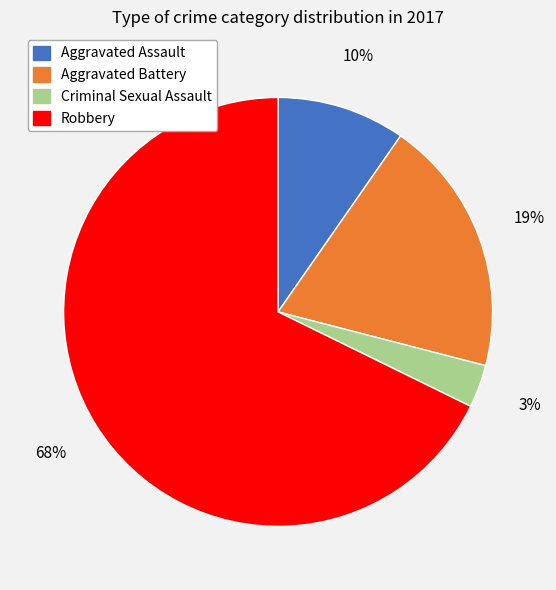

Is the sum of Robbery and Criminal Sexual Assault greater than half?

Yes